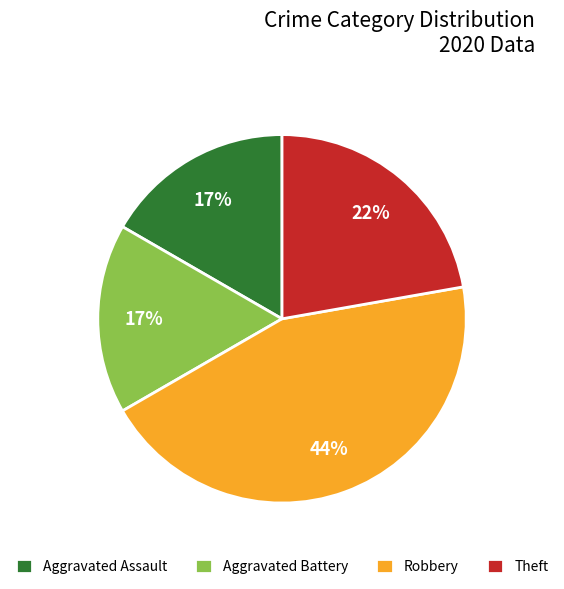

To the nearest percent, what percentage of the pie is Theft?

22%